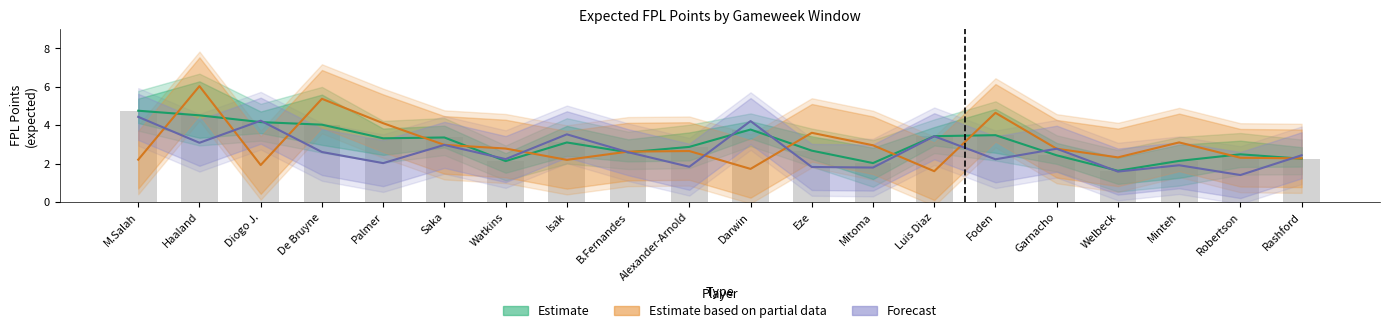

What is the smallest value displayed?

1.4